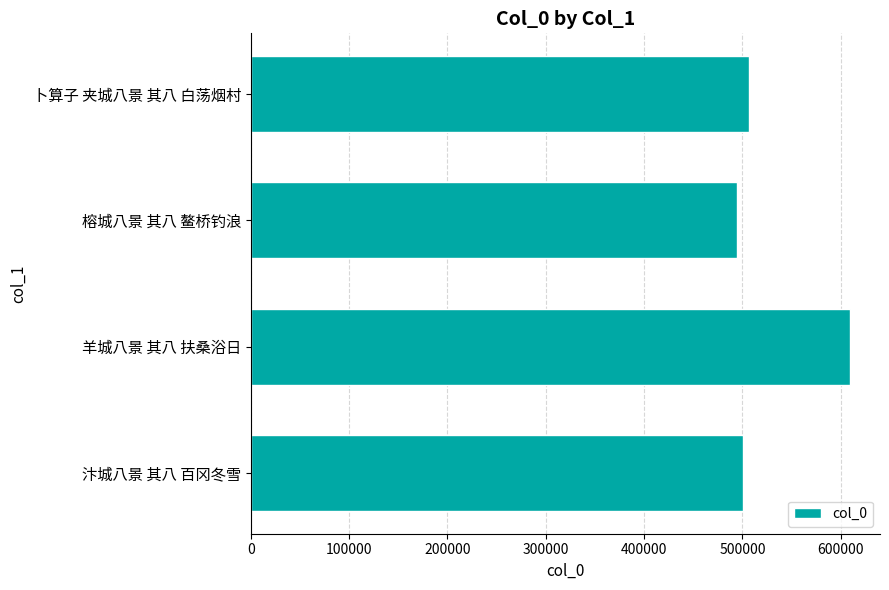

Rank the categories by value from lowest to highest.

榕城八景 其八 鳌桥钓浪, 汴城八景 其八 百冈冬雪, 卜算子 夹城八景 其八 白荡烟村, 羊城八景 其八 扶桑浴日